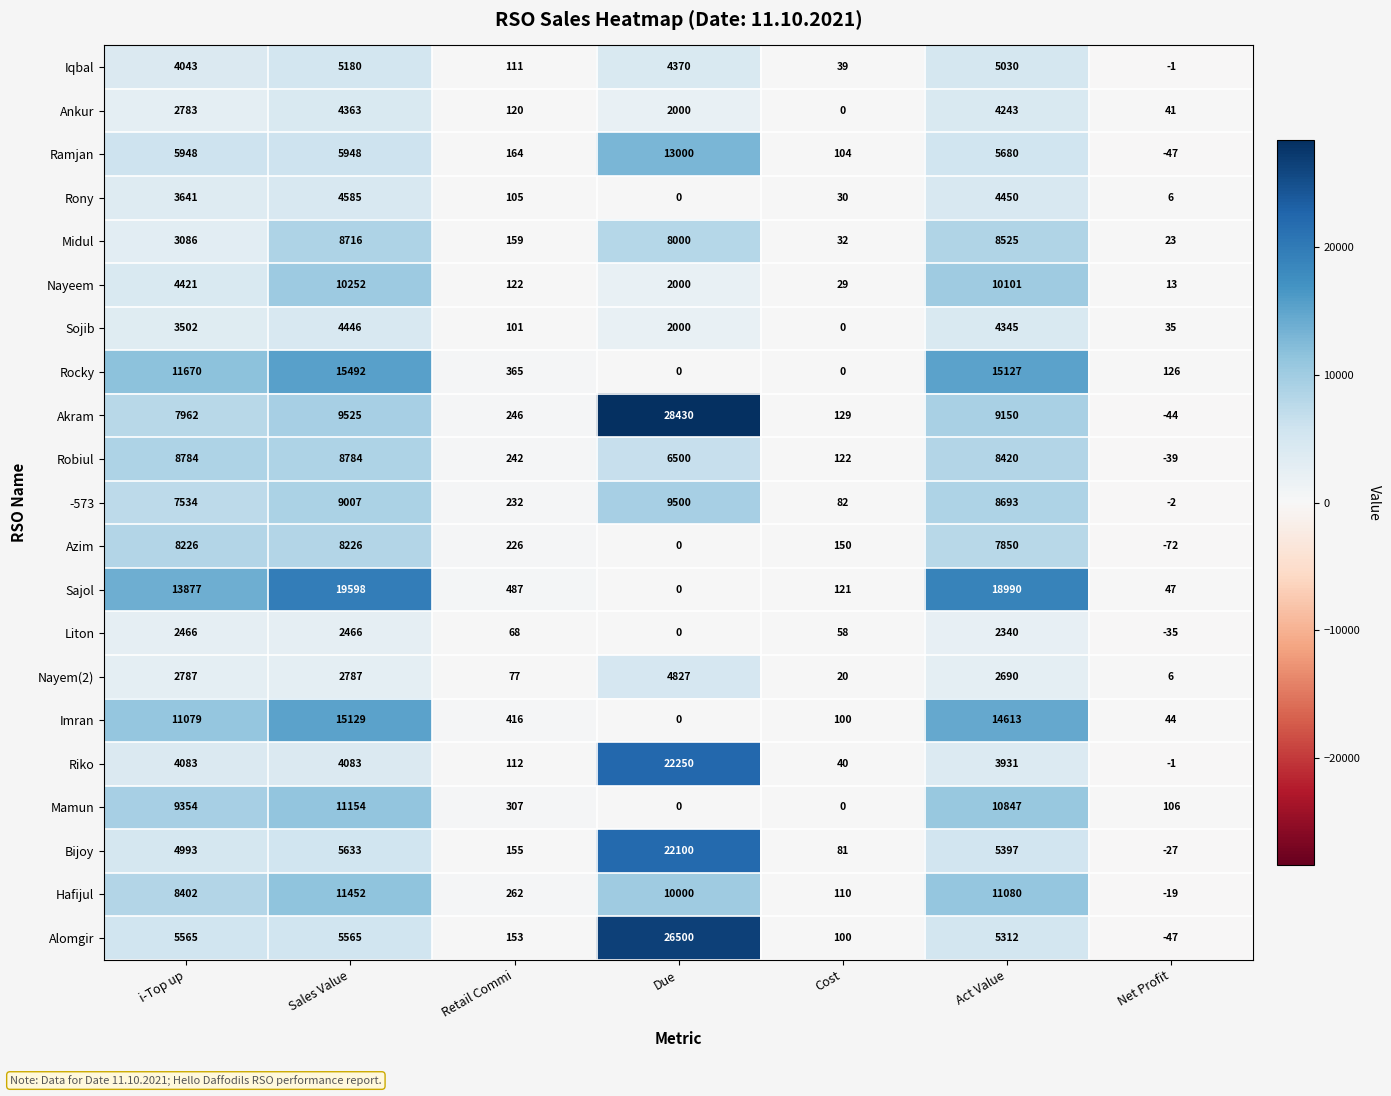

Count the number of categories in the chart.

7